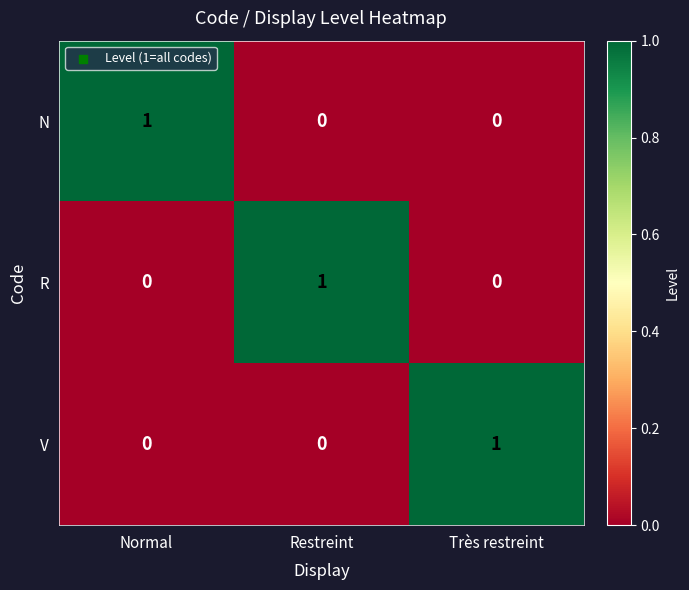

True or false: R has a value of -1 at Très restreint.

False